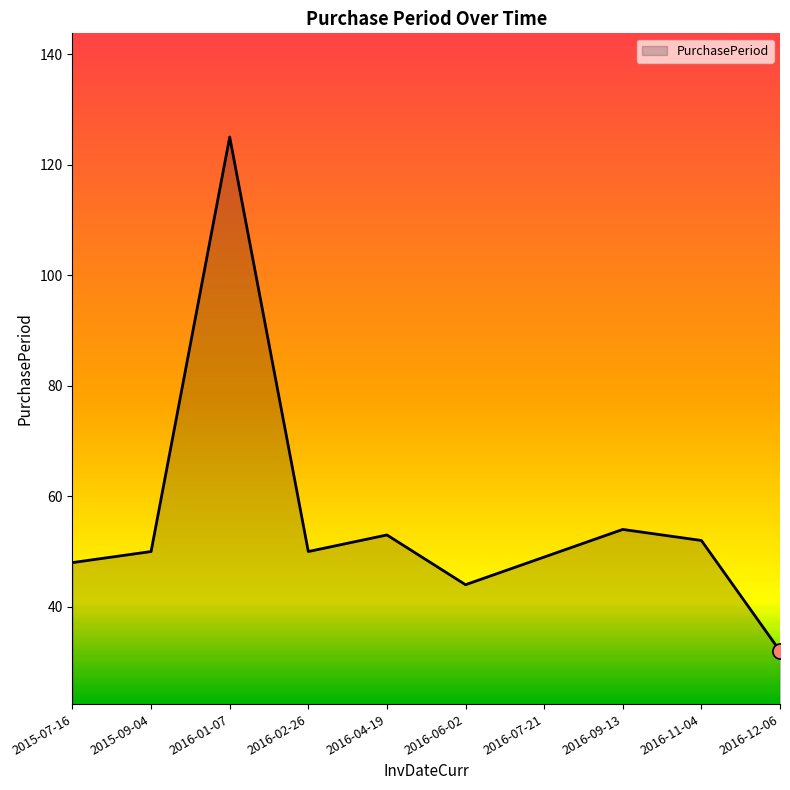

Between 2016-01-07 and 2016-02-26, which is larger?

2016-01-07